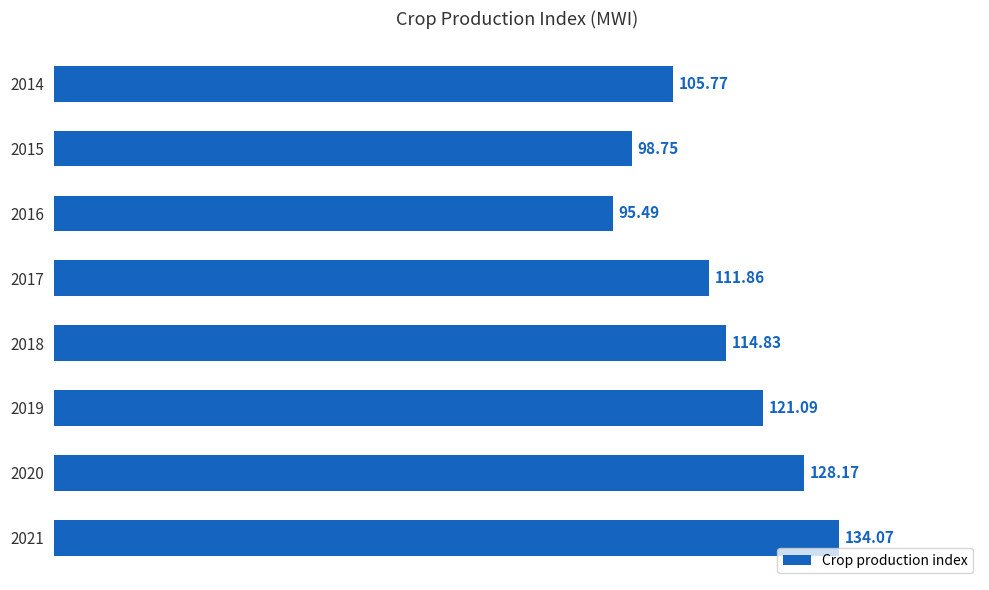

Which has a higher value, 2018 or 2017?

2018